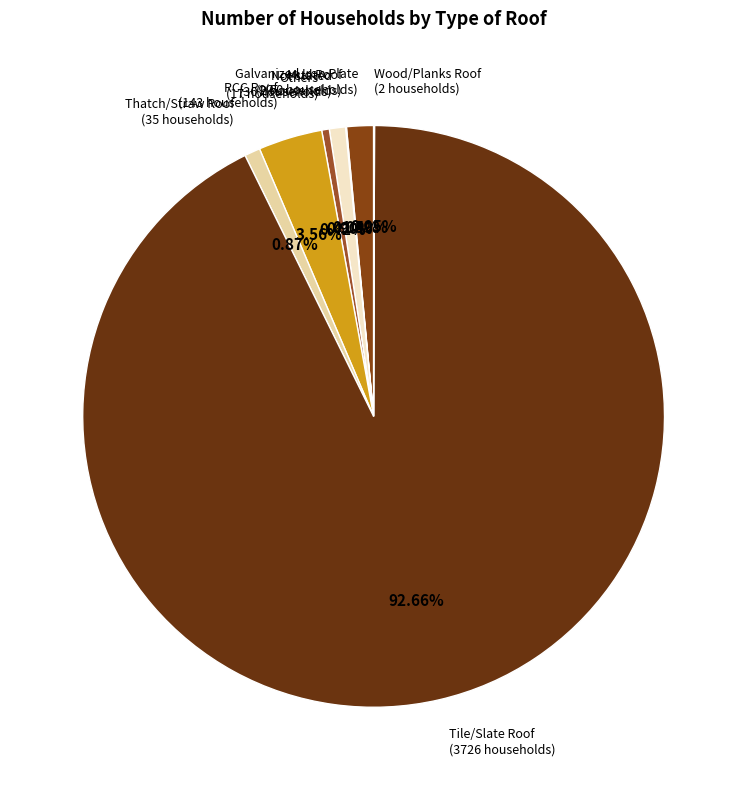

Which has a higher value, Galvanized Iron Plate or RCC Roof?

RCC Roof